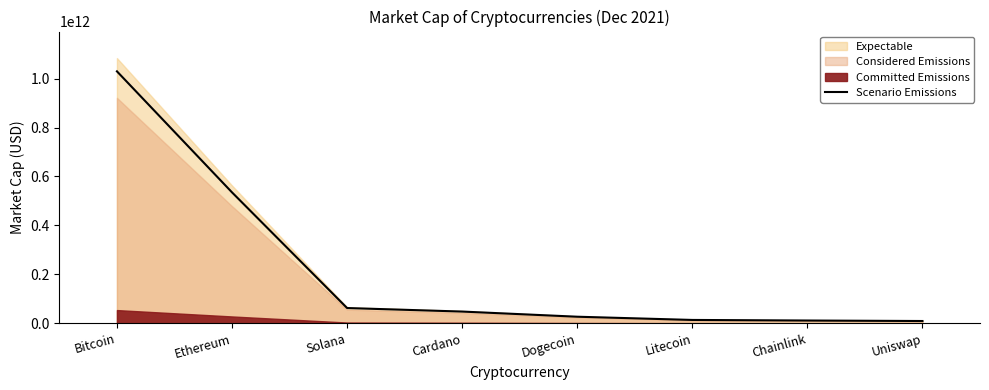

What is the smallest value displayed?

9542413794.0